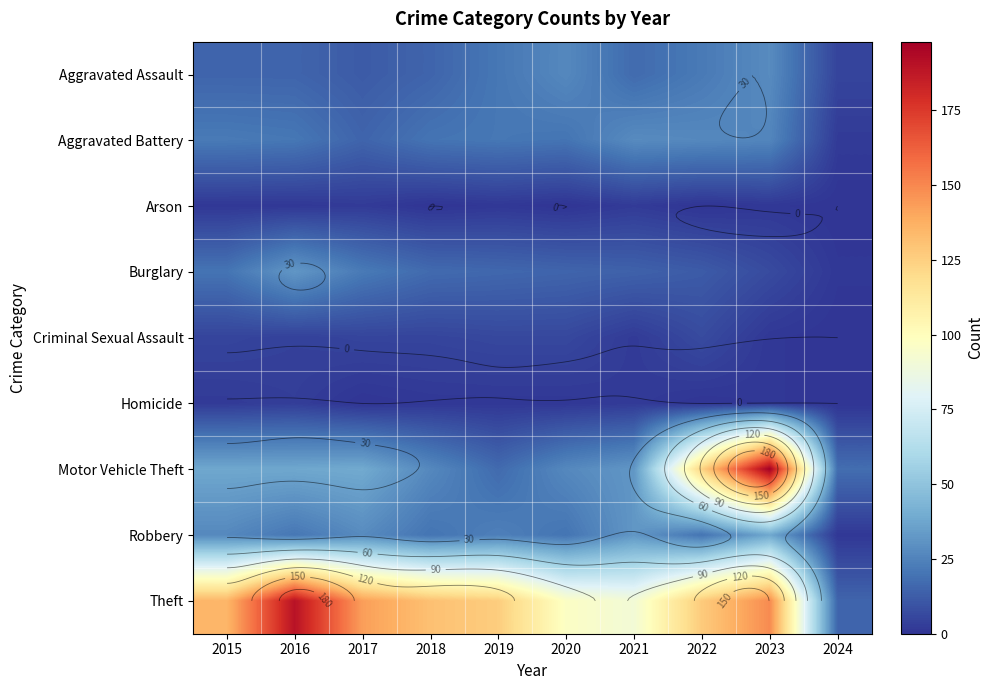

How many series are shown in this chart?

9